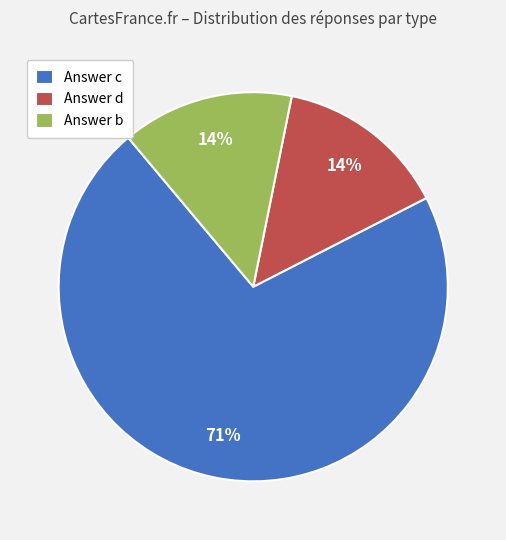

Is it true that Answer c is 71% of the pie?

True